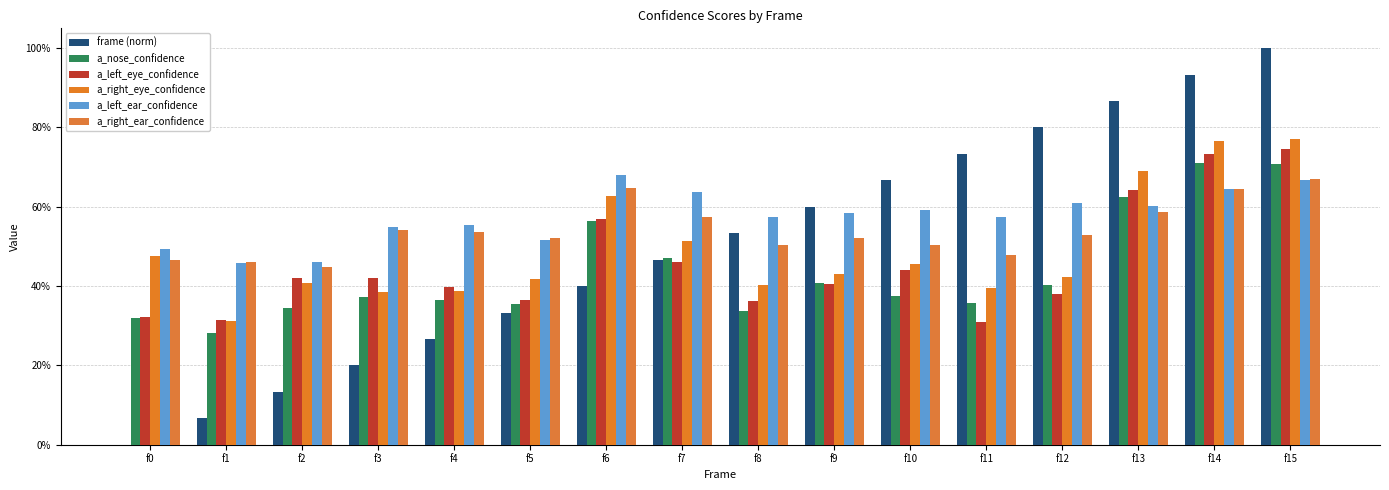

The value of a_left_eye_confidence at f10 is 0.8. True or false?

False